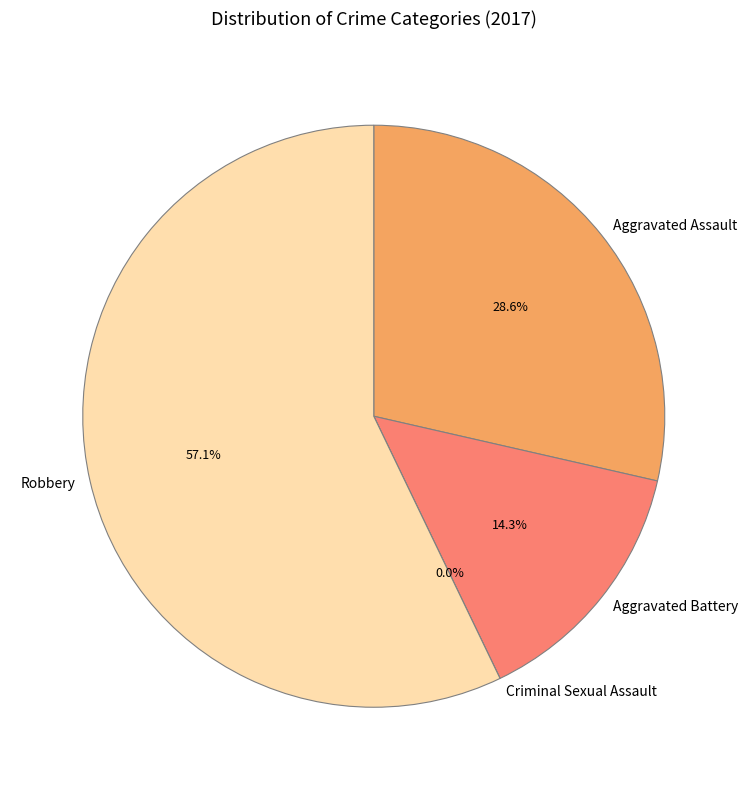

Which slice is the smallest?

Criminal Sexual Assault